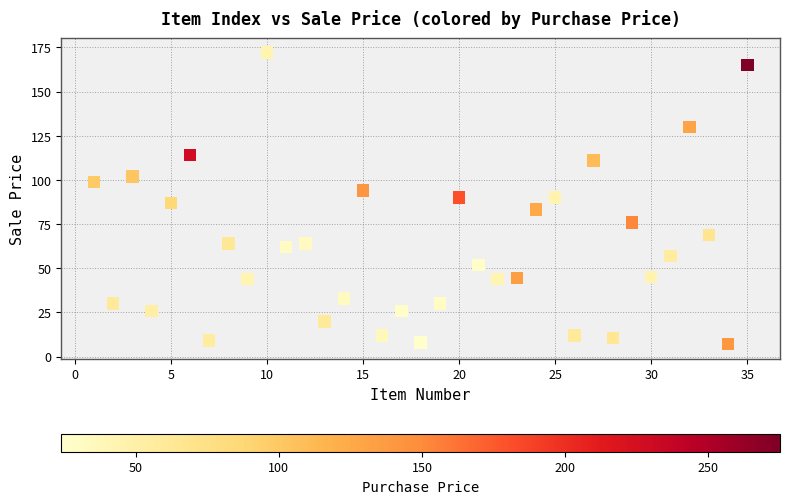

What is the range of X values (max minus min)?

34.0